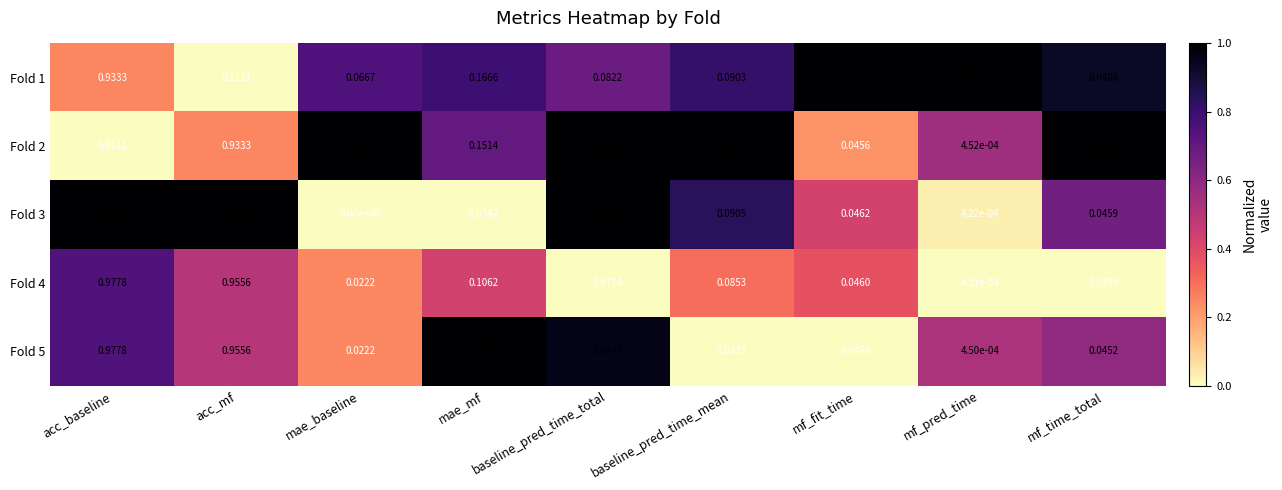

At how many categories does at least one series exceed 0?

9